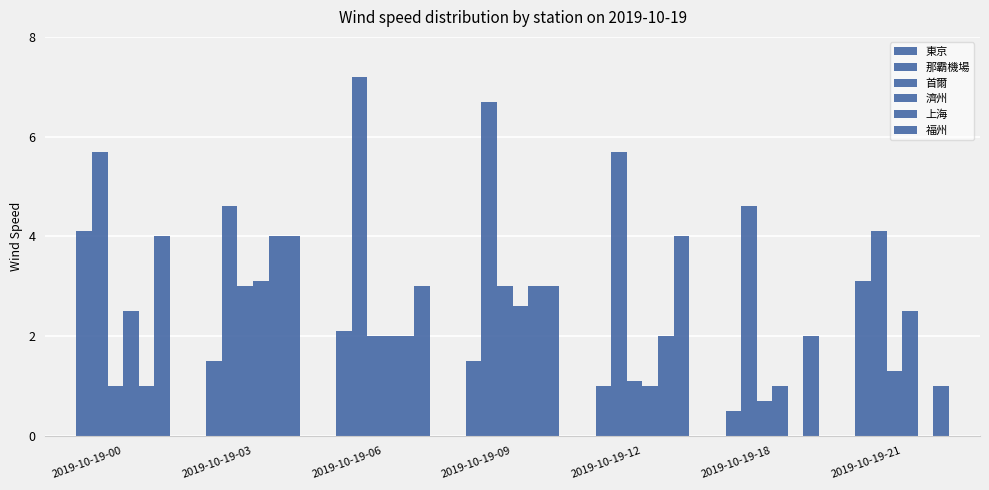

Reading left to right, list all the values displayed in this chart.

東京: 4.1	1.5	2.1	1.5	1.0	0.5	3.1
那霸機場: 5.7	4.6	7.2	6.7	5.7	4.6	4.1
首爾: 1.0	3.0	2.0	3.0	1.1	0.7	1.3
濟州: 2.5	3.1	2.0	2.6	1.0	1.0	2.5
上海: 1.0	4.0	2.0	3.0	2.0	0.0	0.0
福州: 4.0	4.0	3.0	3.0	4.0	2.0	1.0